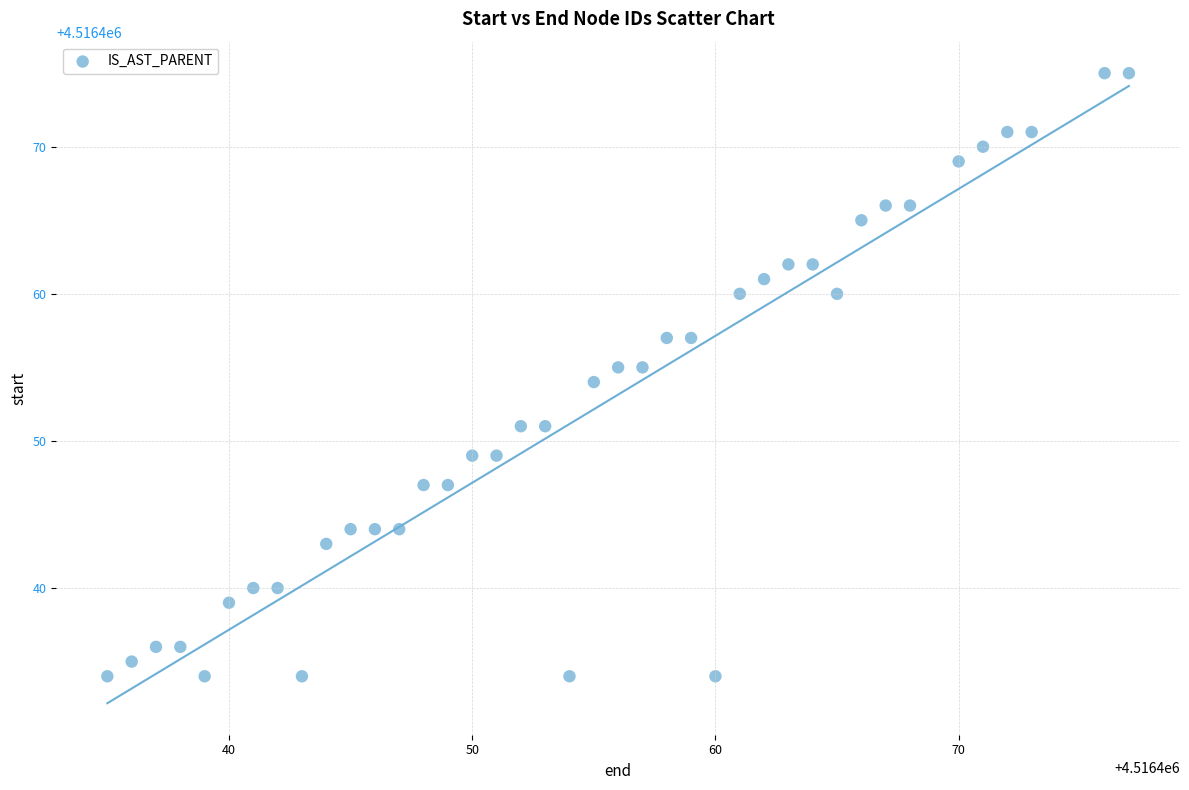

What is the range of X values (max minus min)?

42